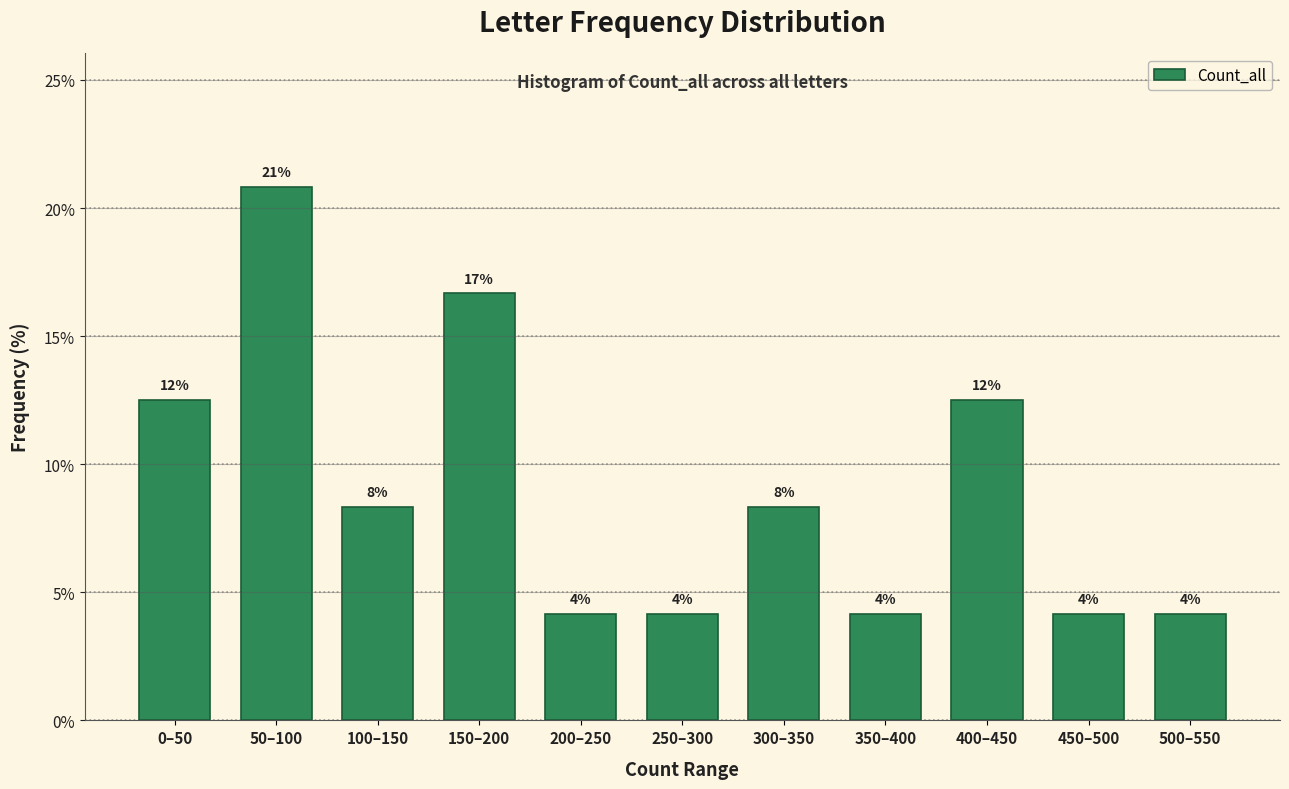

How many bars are there in total?

11